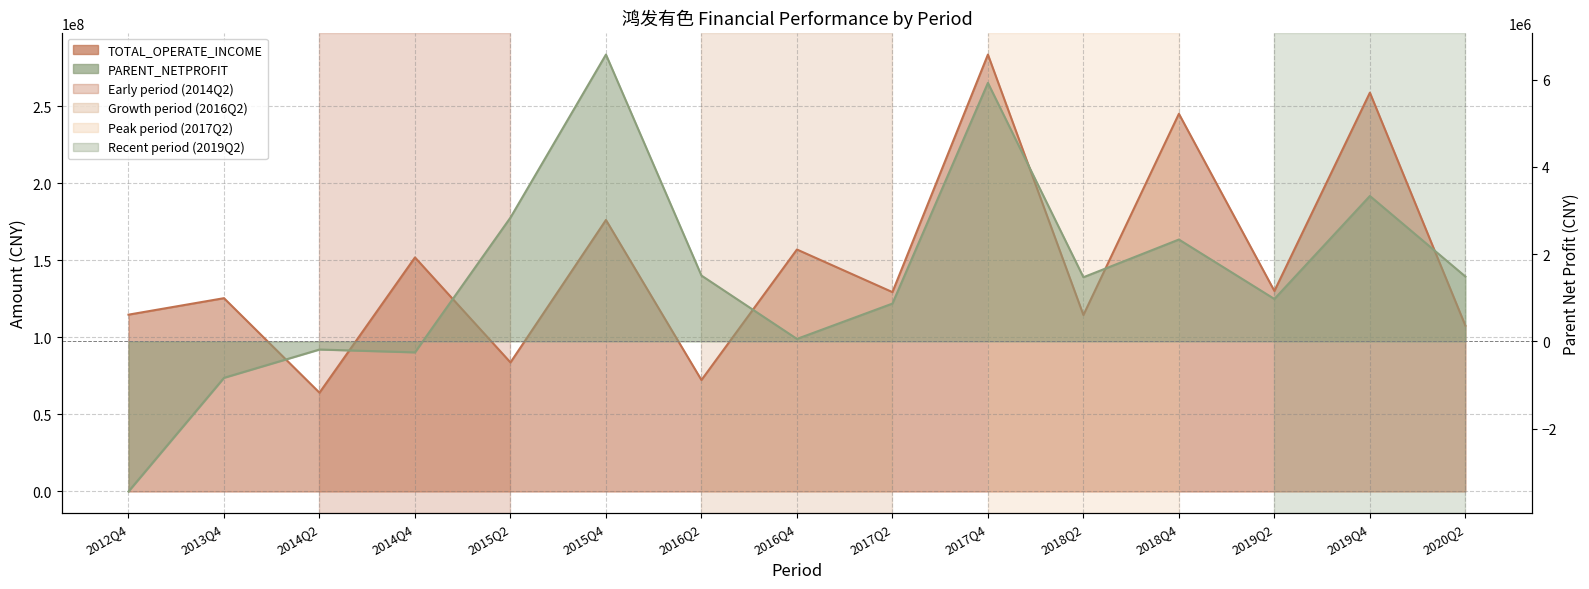

Where does the PARENT_NETPROFIT series first go above 1470999?

2015Q2